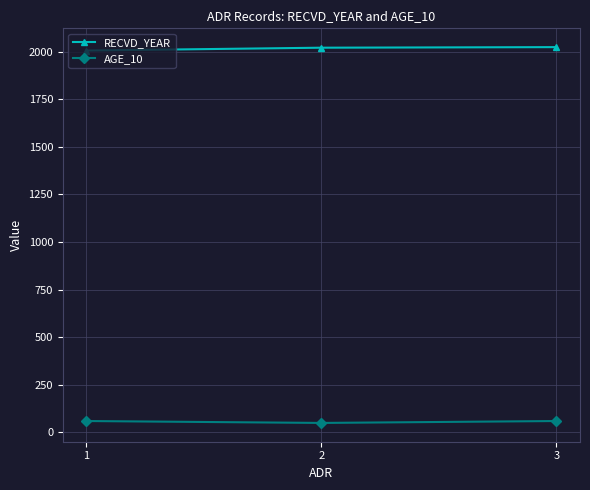

Is it true that RECVD_YEAR equals 2005 at 1?

True